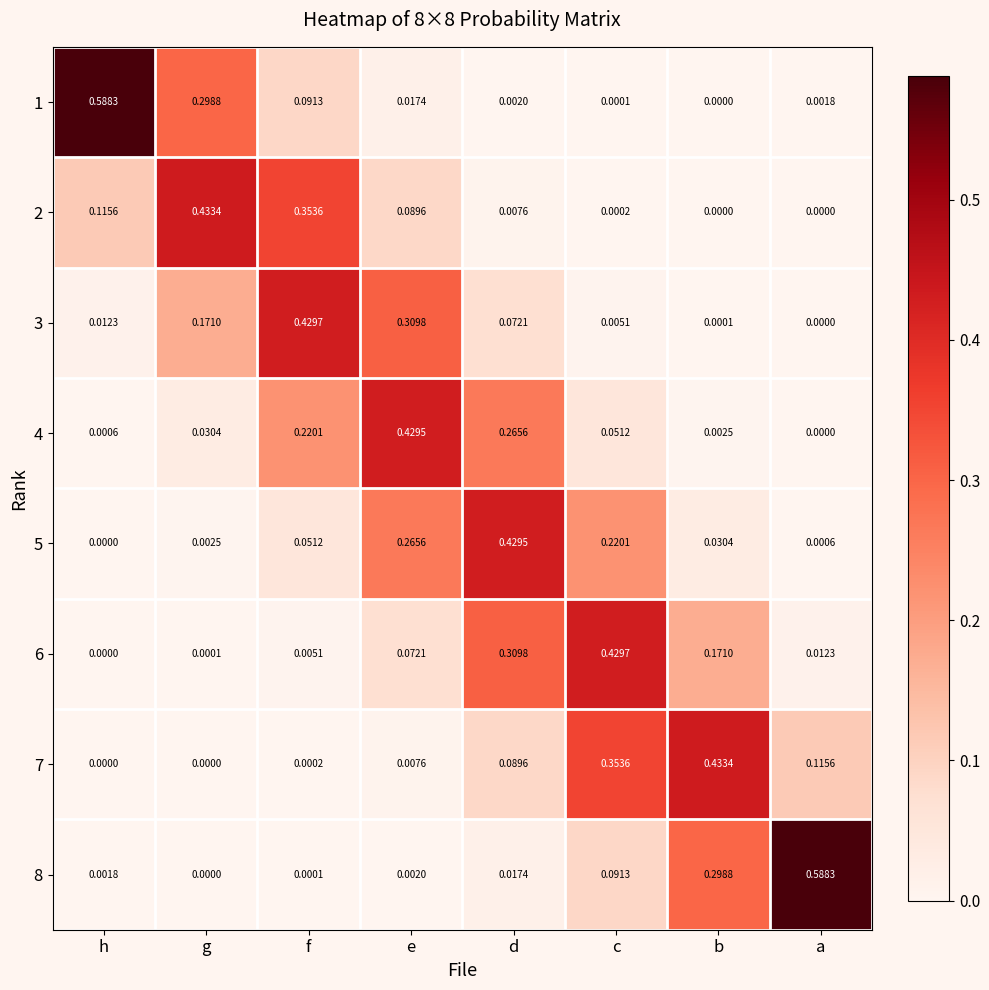

What is the total value across all series at g?

0.9